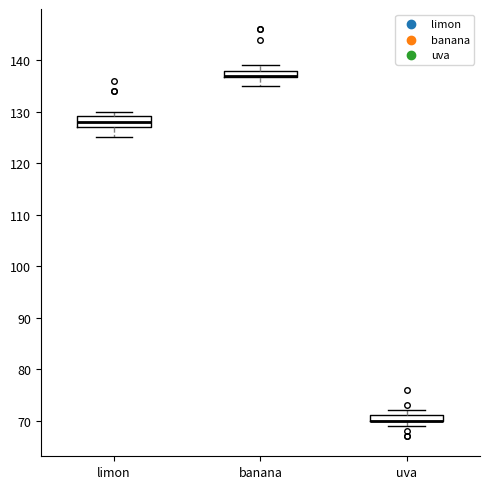

Which box is the tallest, from its lower edge to its upper edge?

limon